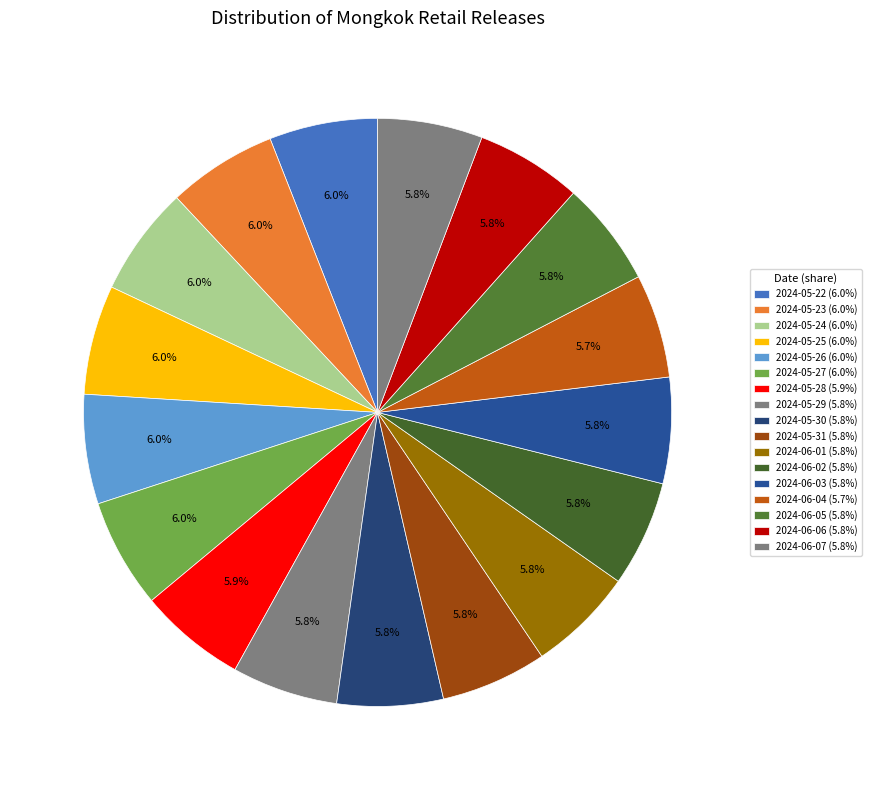

How many slices are in this pie chart?

17